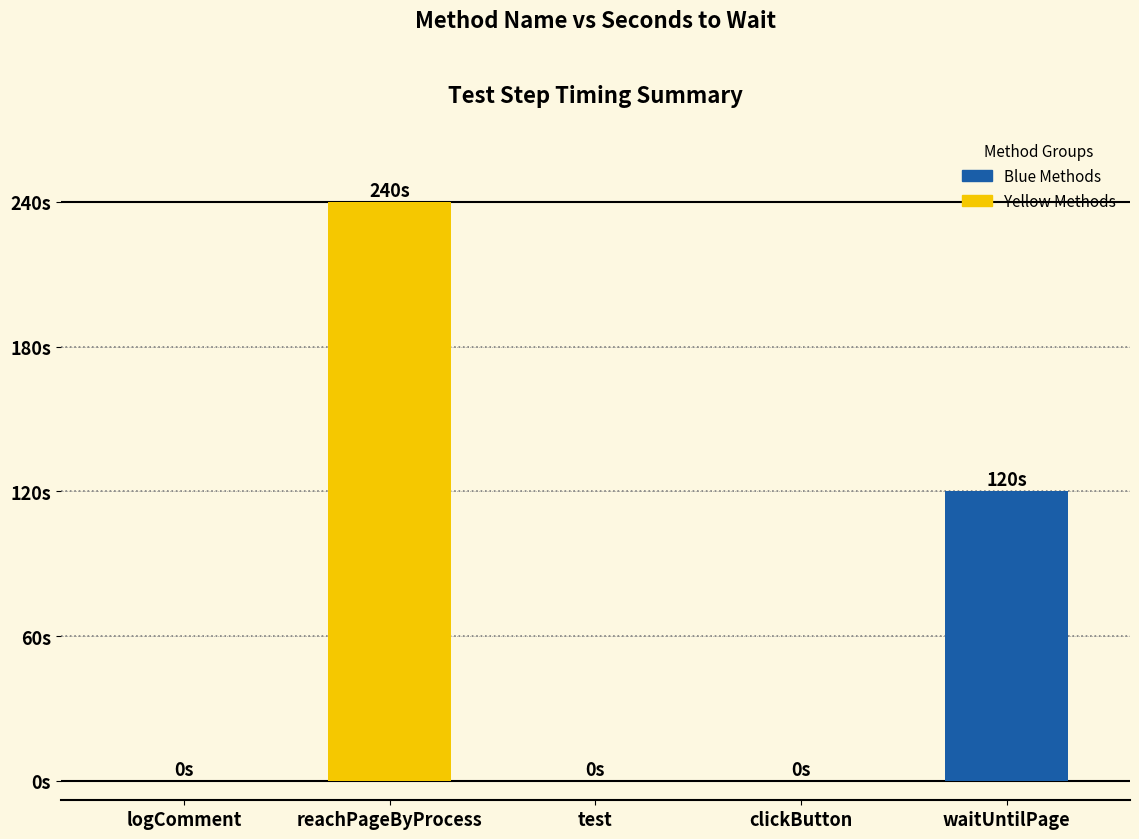

Reading left to right, extract all data points from this chart.

logComment=0	reachPageByProcess=240	test=0	clickButton=0	waitUntilPage=120